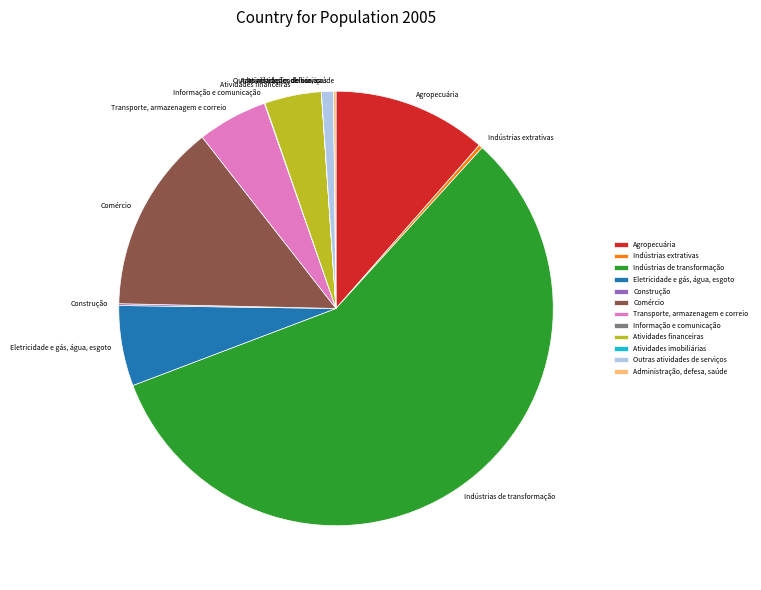

Which category has the biggest portion of the pie?

Indústrias de transformação